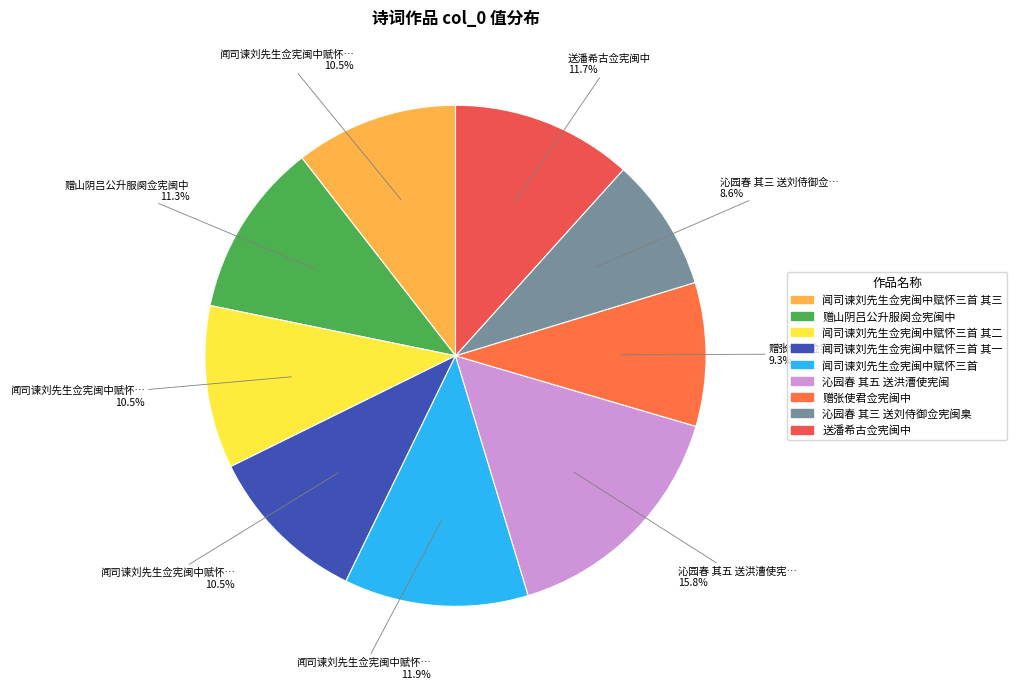

Is there any slice that represents more than half of the pie?

No